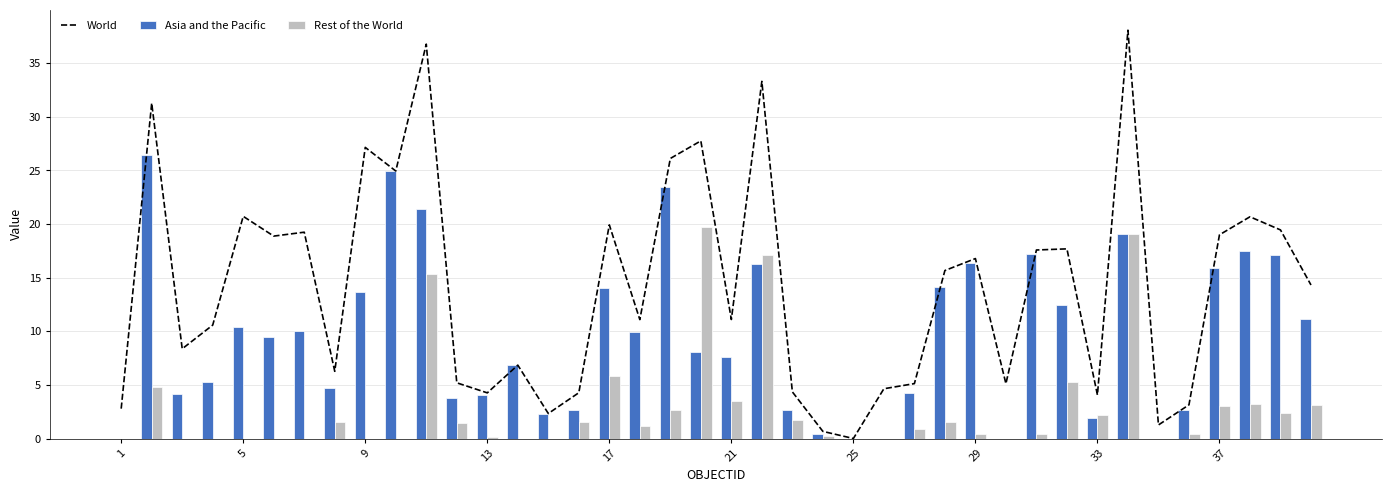

Rank the series by their average value, from lowest to highest.

Rest of the World, Asia and the Pacific, World